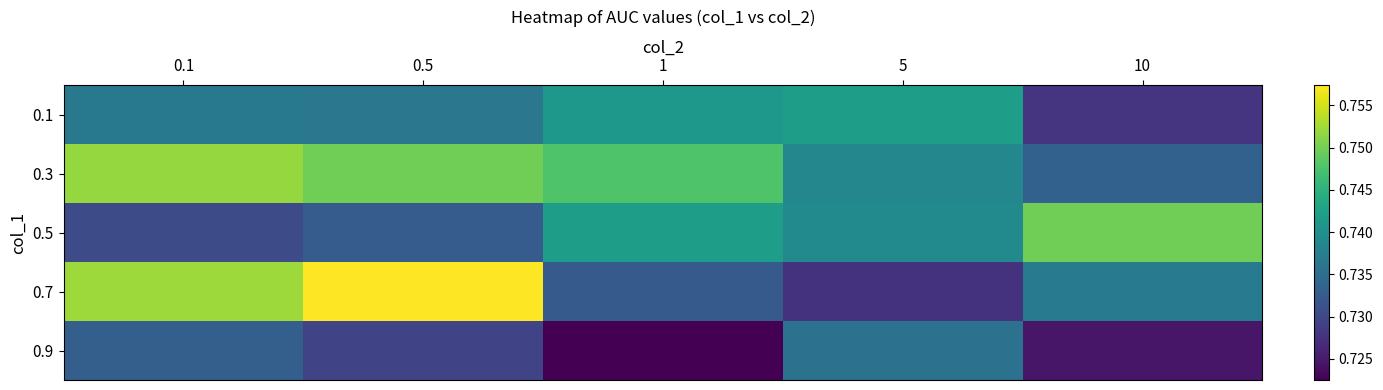

Between 0.1 and 5, which is larger?

5